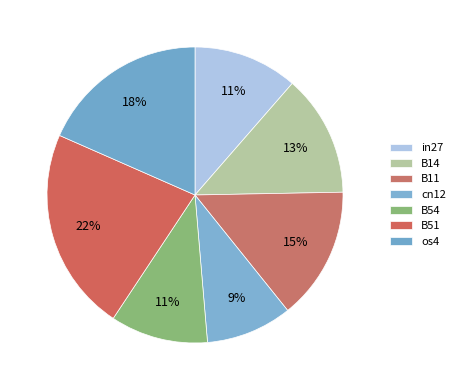

Count the number of slices in the pie.

7